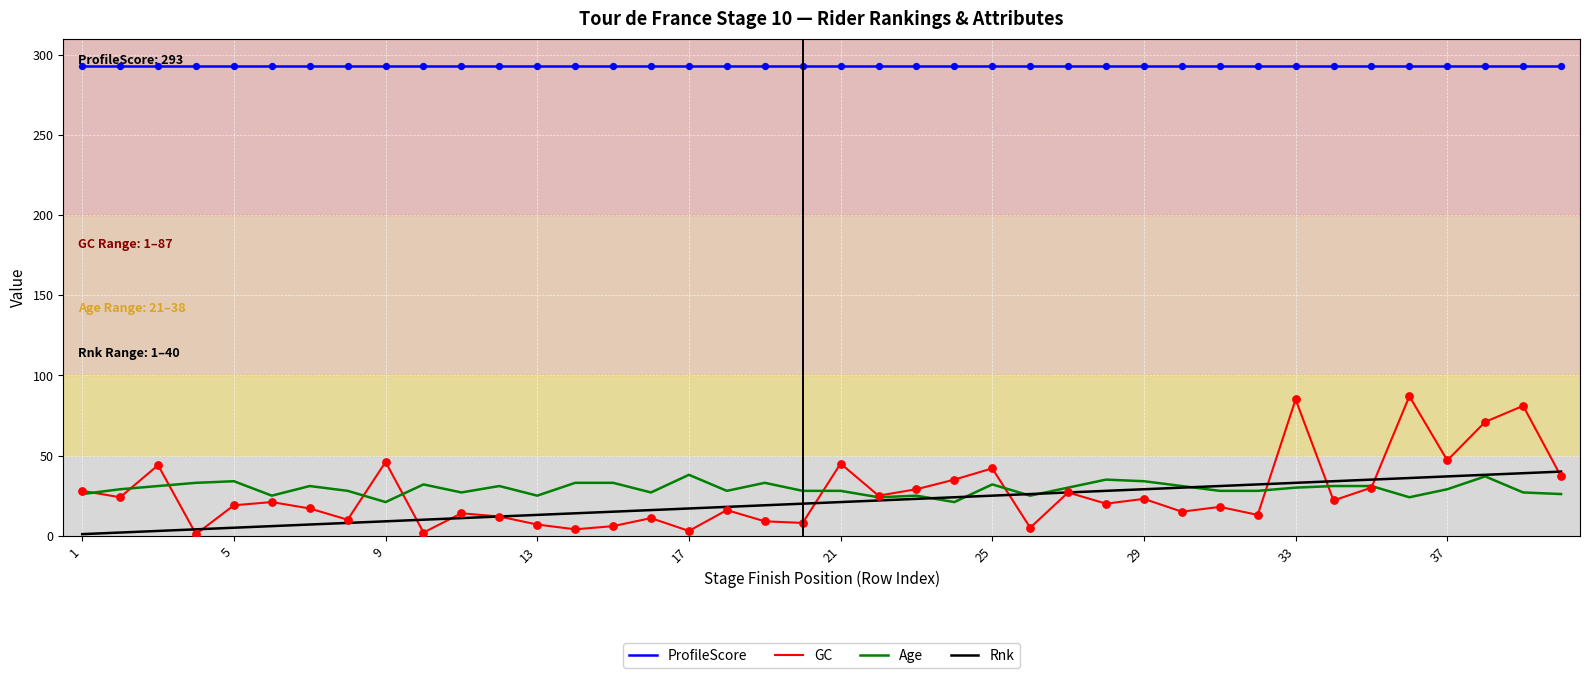

Which series has the largest total across all categories?

ProfileScore